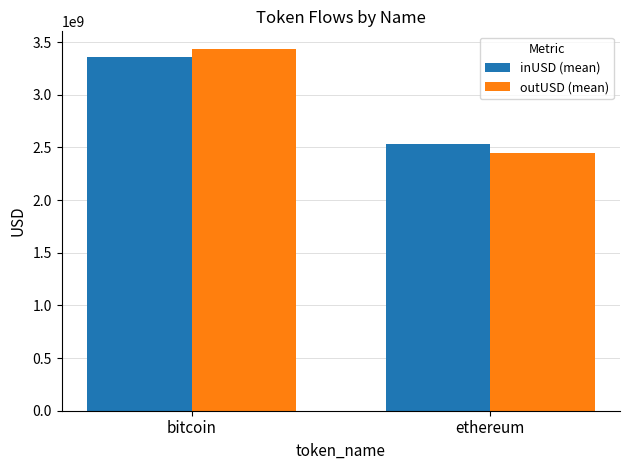

What is the value of the outUSD (mean) bar at the 2nd from the left?

2446715732.0